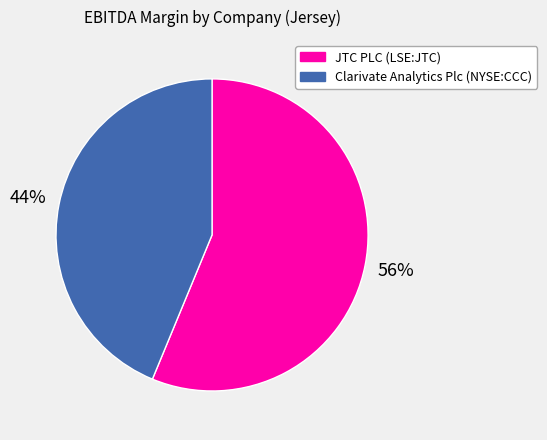

What percentage is the Clarivate Analytics Plc (NYSE:CCC) slice, to the nearest percent?

44%